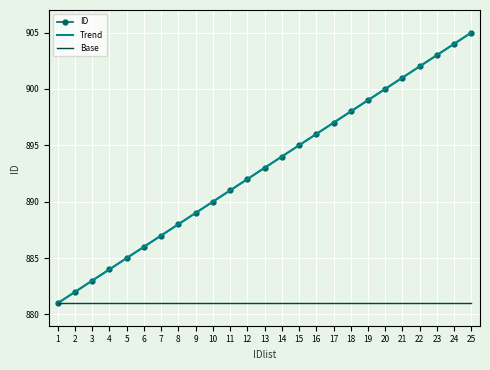

What is the sum of the Trend values at 21 and 22?

1803.0